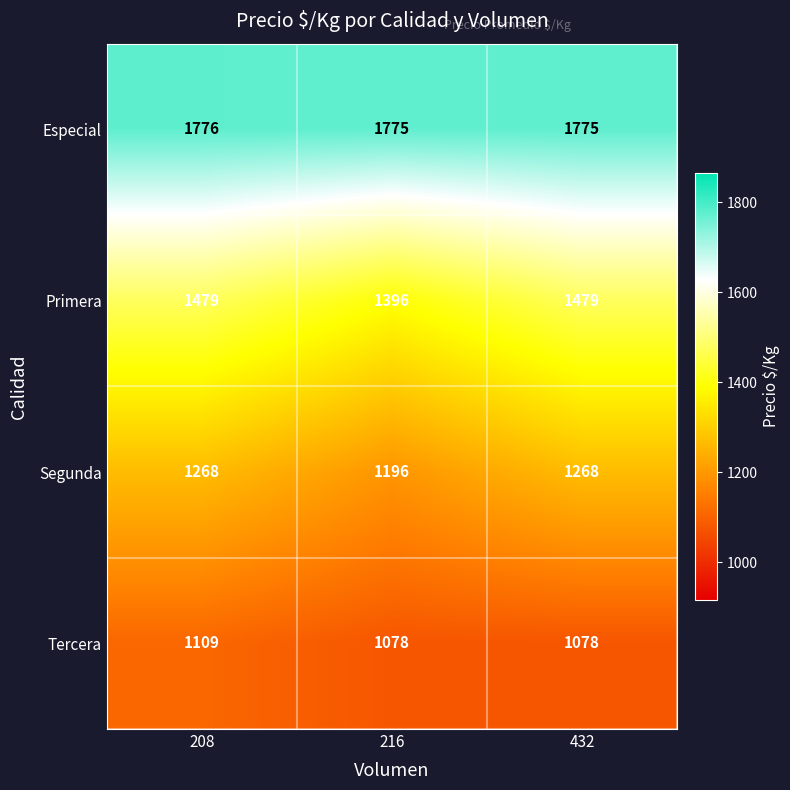

At which category is the sum across all series the highest?

208